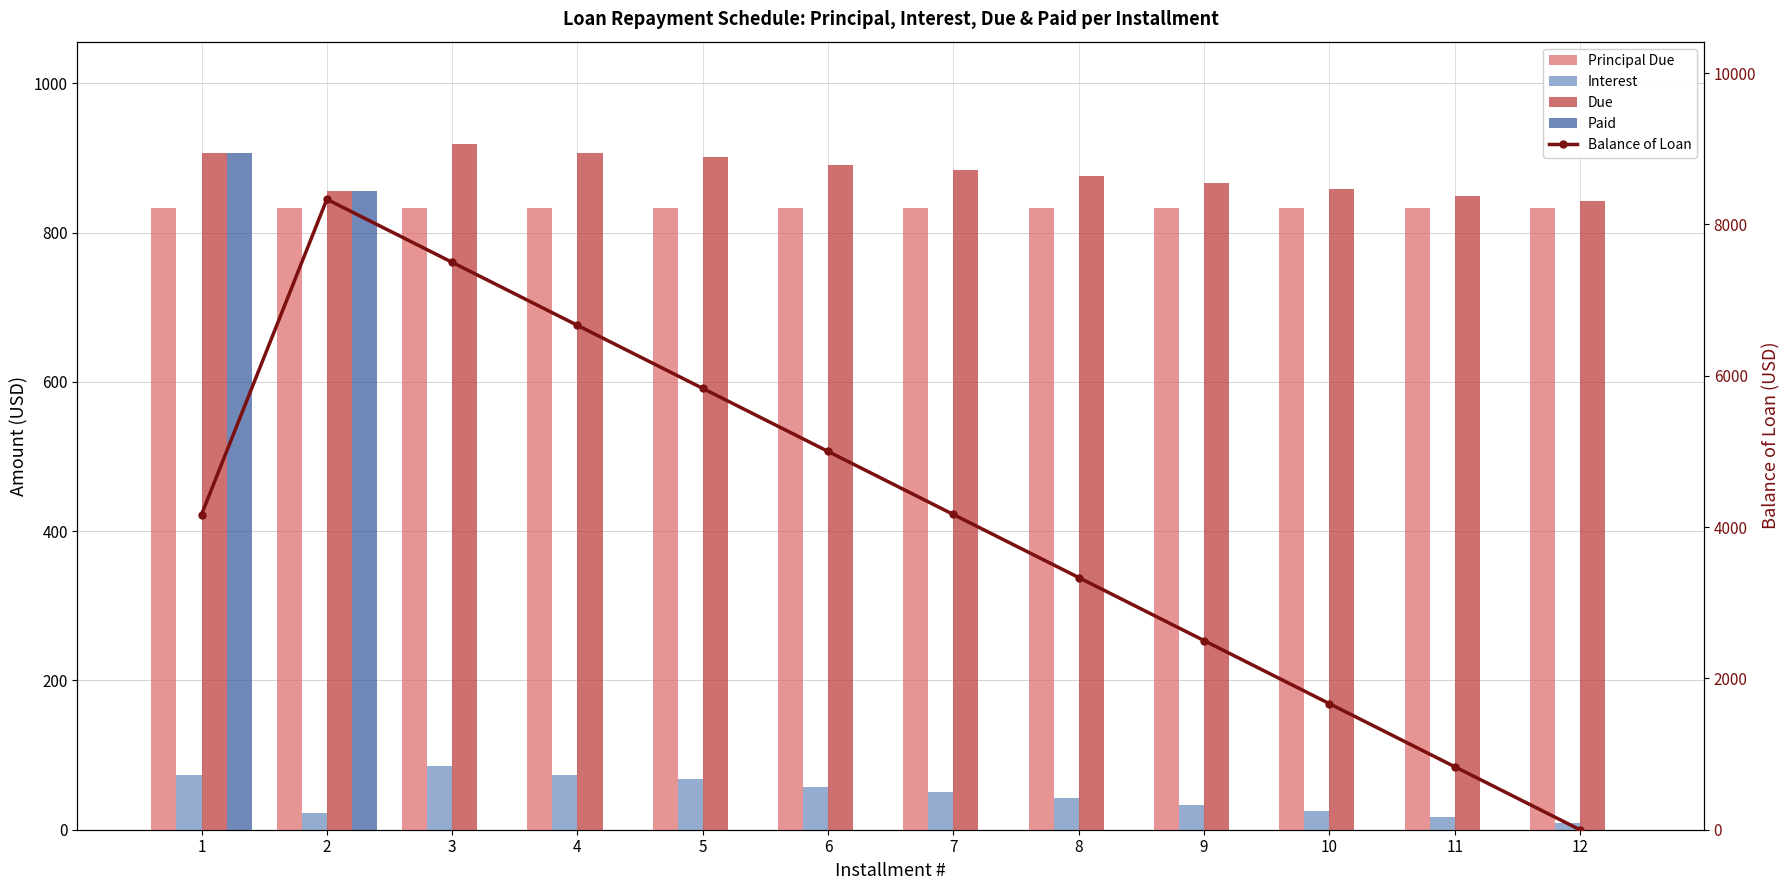

True or false: Principal Due has a value of 1281.9 at 2.

False